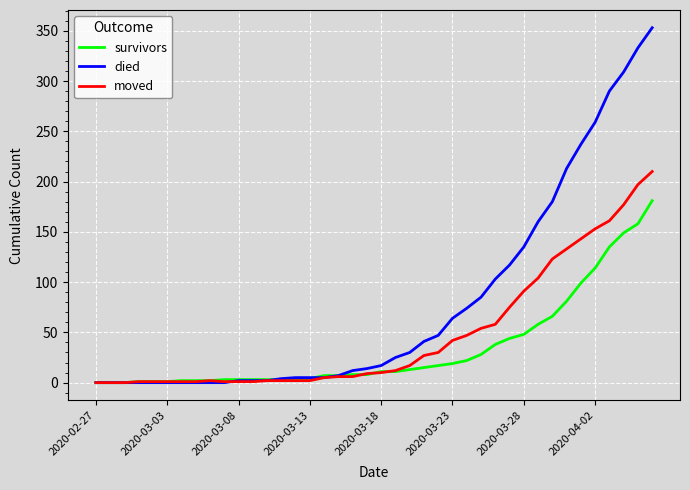

Rank the series by their maximum value, from lowest to highest.

survivors, moved, died